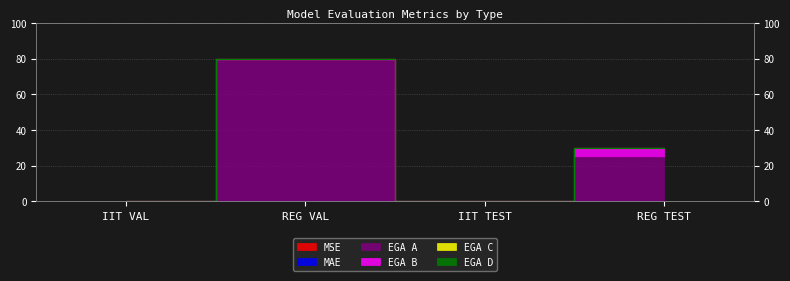

Count the MAE values in the range 0 to 1.

4